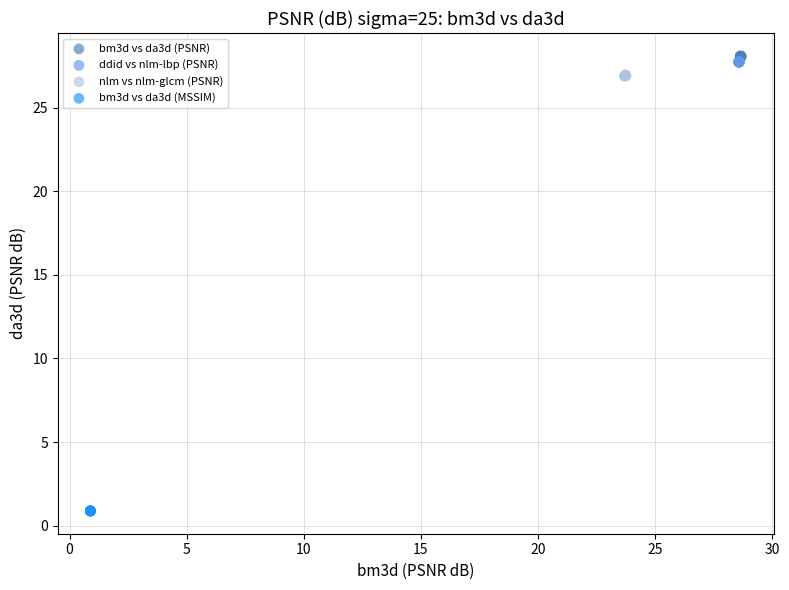

What are all the series names shown in the legend?

bm3d vs da3d (PSNR), ddid vs nlm-lbp (PSNR), nlm vs nlm-glcm (PSNR), bm3d vs da3d (MSSIM)